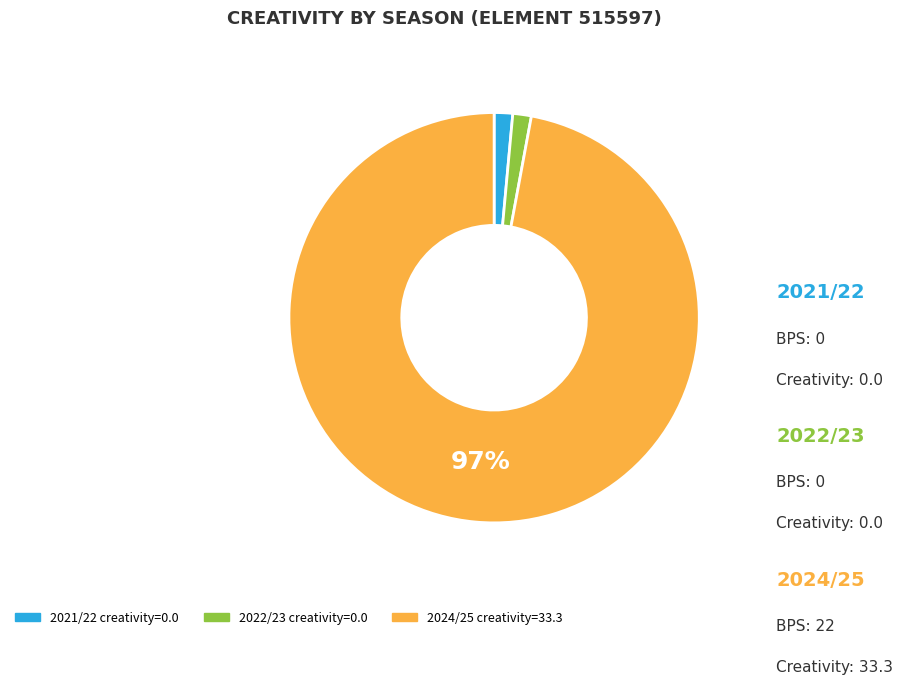

To the nearest percent, what is the average slice percentage?

33%